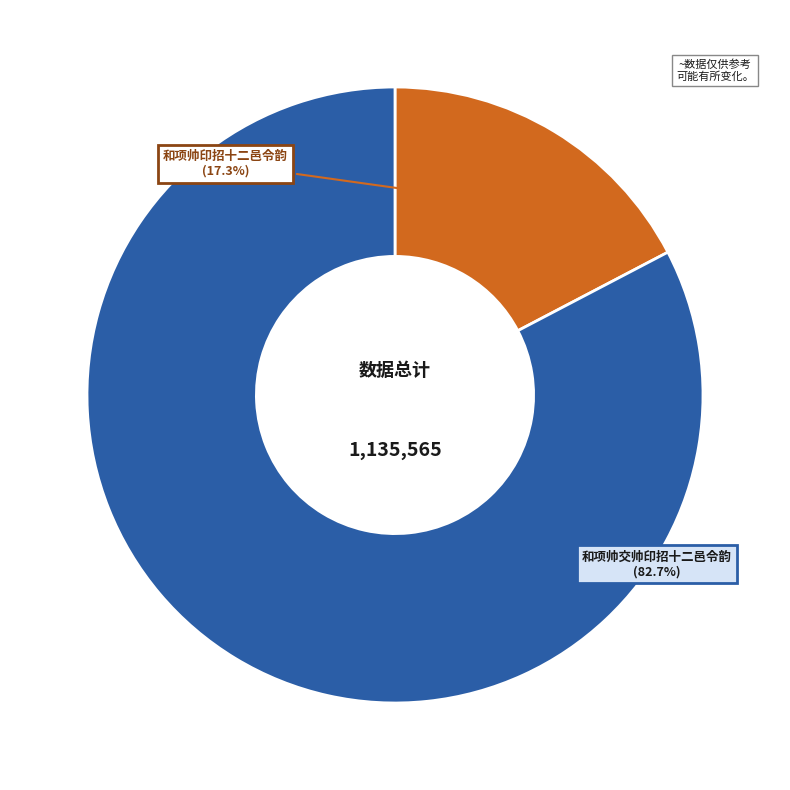

Is there any slice that represents more than half of the pie?

Yes